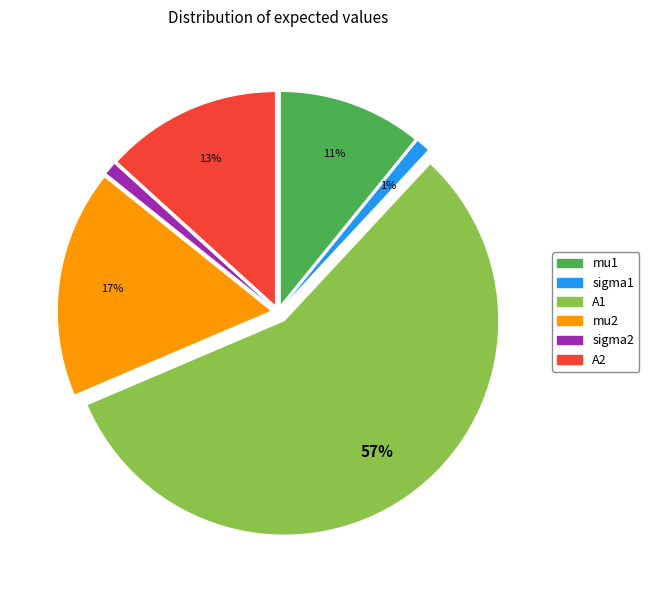

The sigma1 slice represents 1% of the pie. True or false?

True